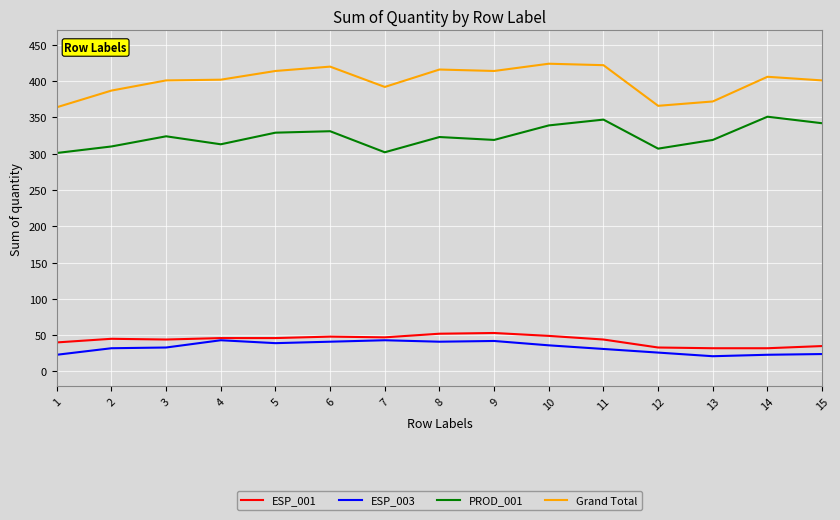

What are all the series names shown in the legend?

ESP_001, ESP_003, PROD_001, Grand Total